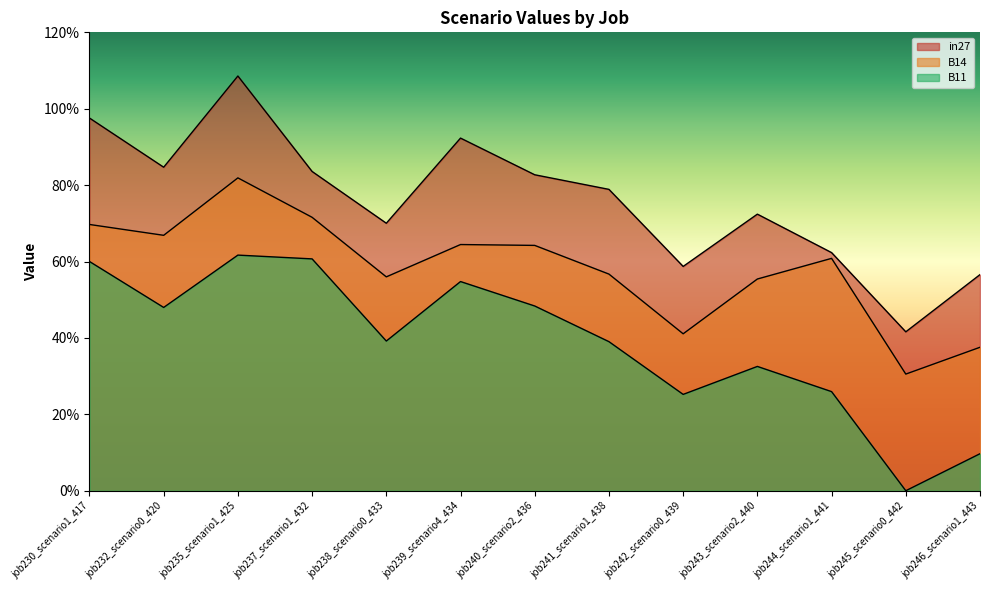

What is the value of the B14 point at the 5th from the left?

0.6